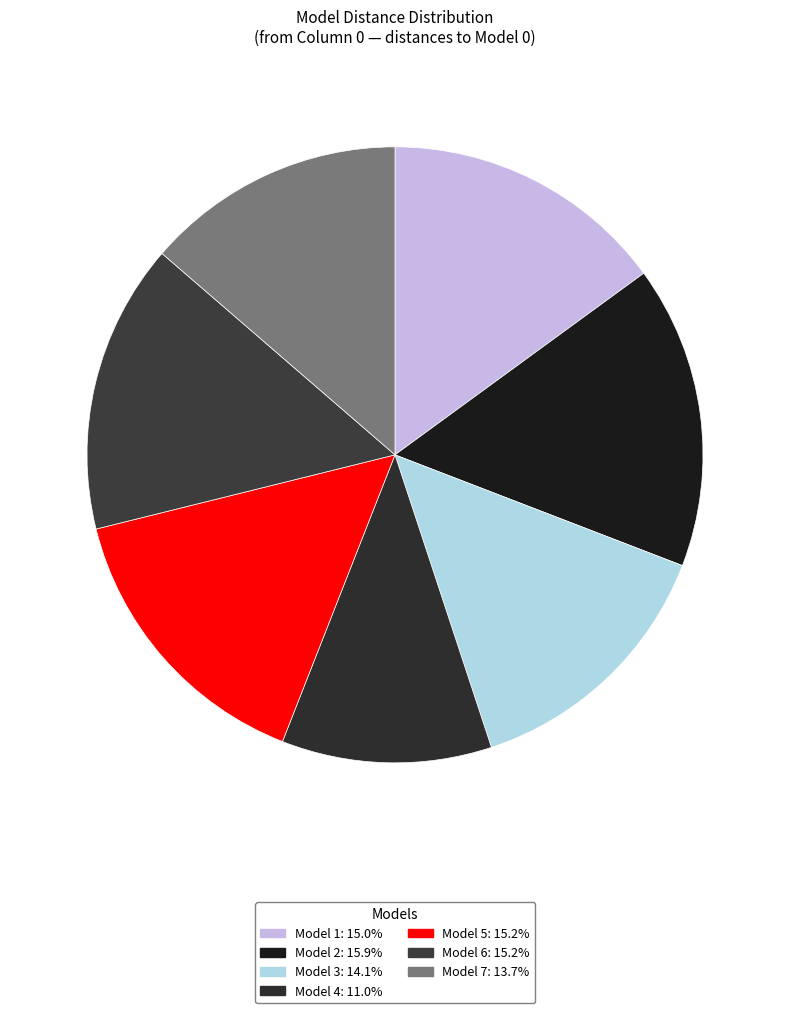

How many segments does this pie chart have?

7